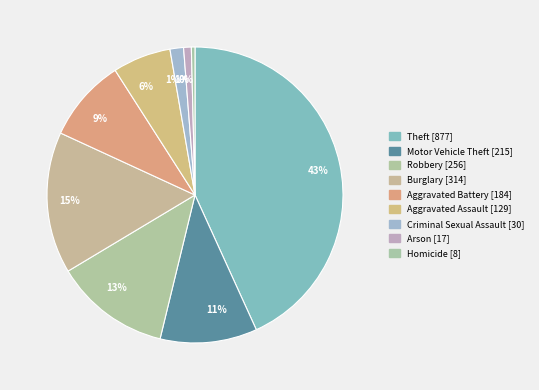

What is the change in value from Burglary to Criminal Sexual Assault?

-284